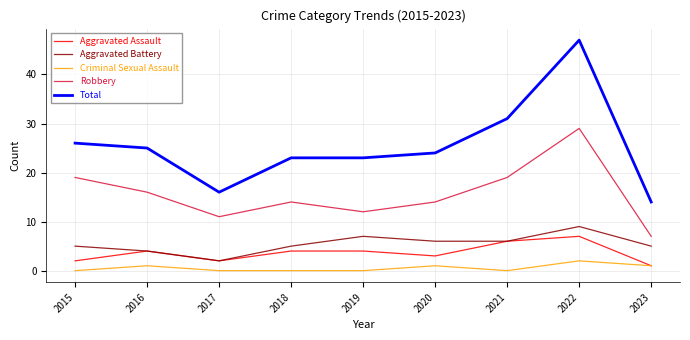

How many lines are shown in the chart?

5